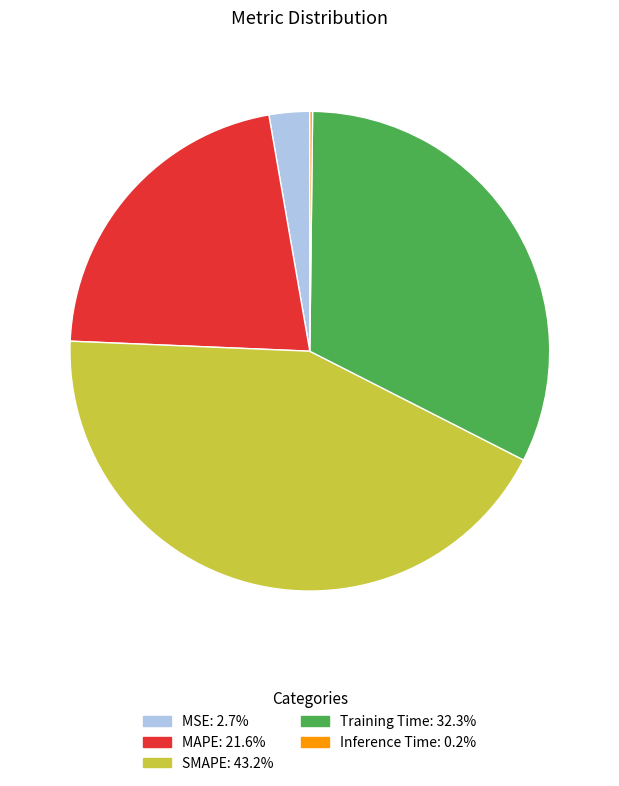

The Training Time slice represents 32% of the pie. True or false?

True